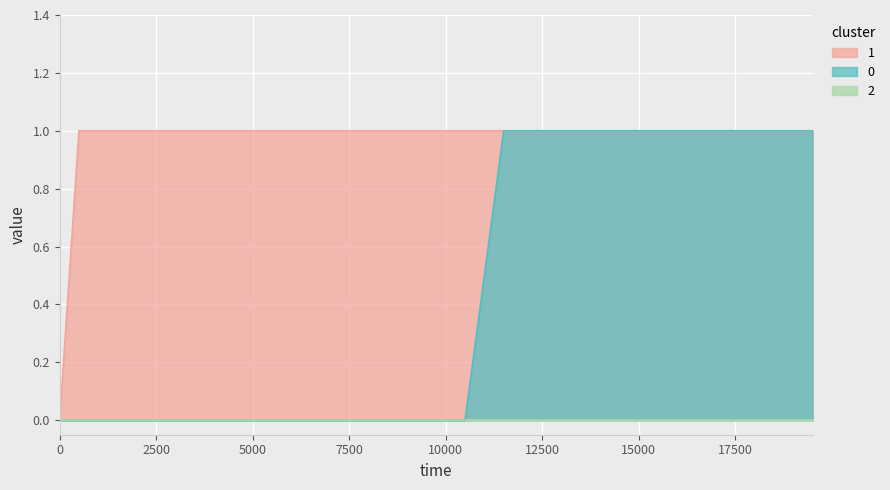

What is the difference between the maximum and minimum values in the 0 series?

1